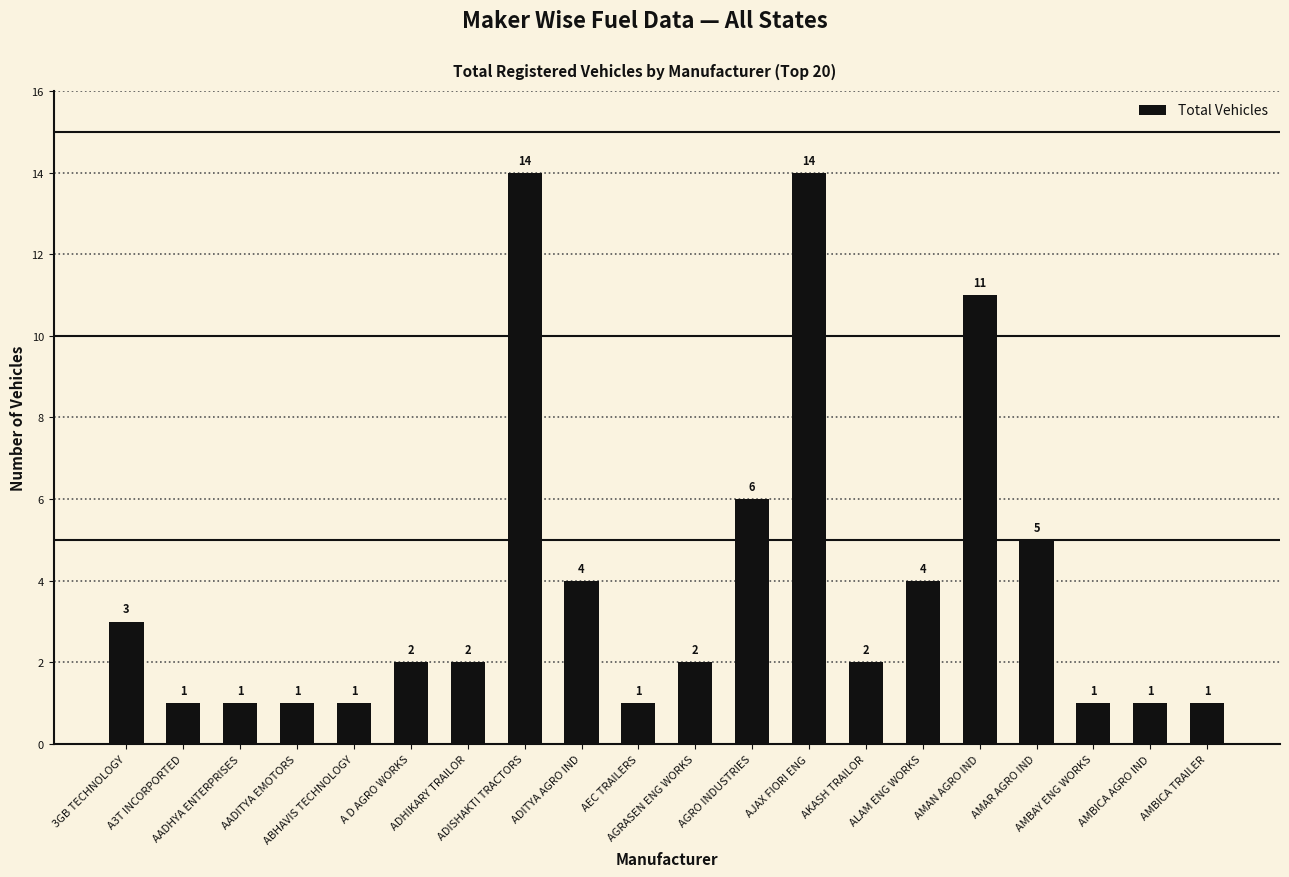

Which has a higher value, AGRASEN ENG WORKS or A3T INCORPORTED?

AGRASEN ENG WORKS